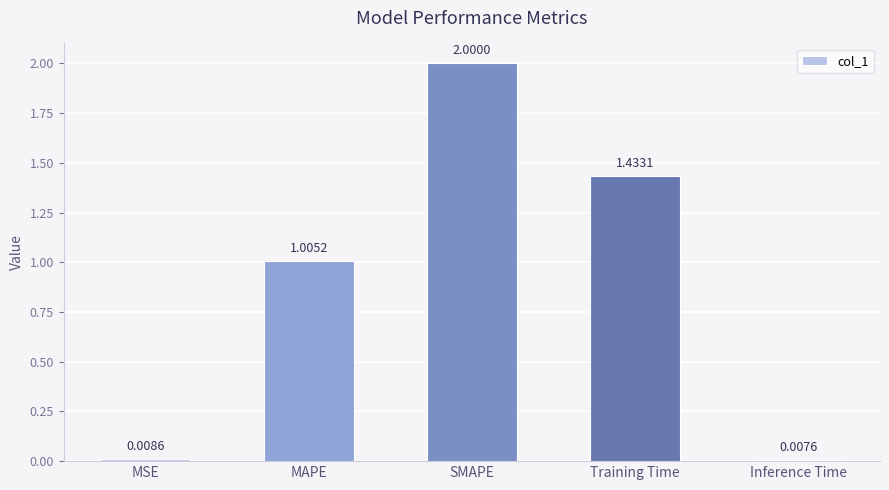

What is the change in value from MSE to SMAPE?

+2.0